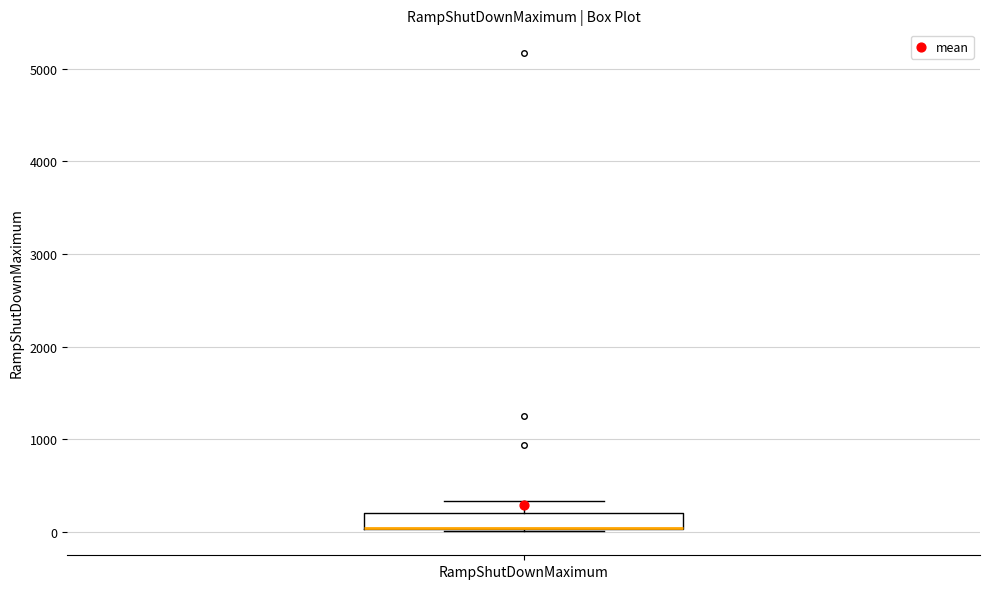

Transcribe this box plot: give where the median line is, the range the box spans, and where the two whiskers end, as read against the y-axis. The values are not printed on the chart, so give them approximately, as read against the axis.

median 0 (drawn on the box's lower edge), box 0 to 200, whiskers 0 (just below the box's lower edge) to 300